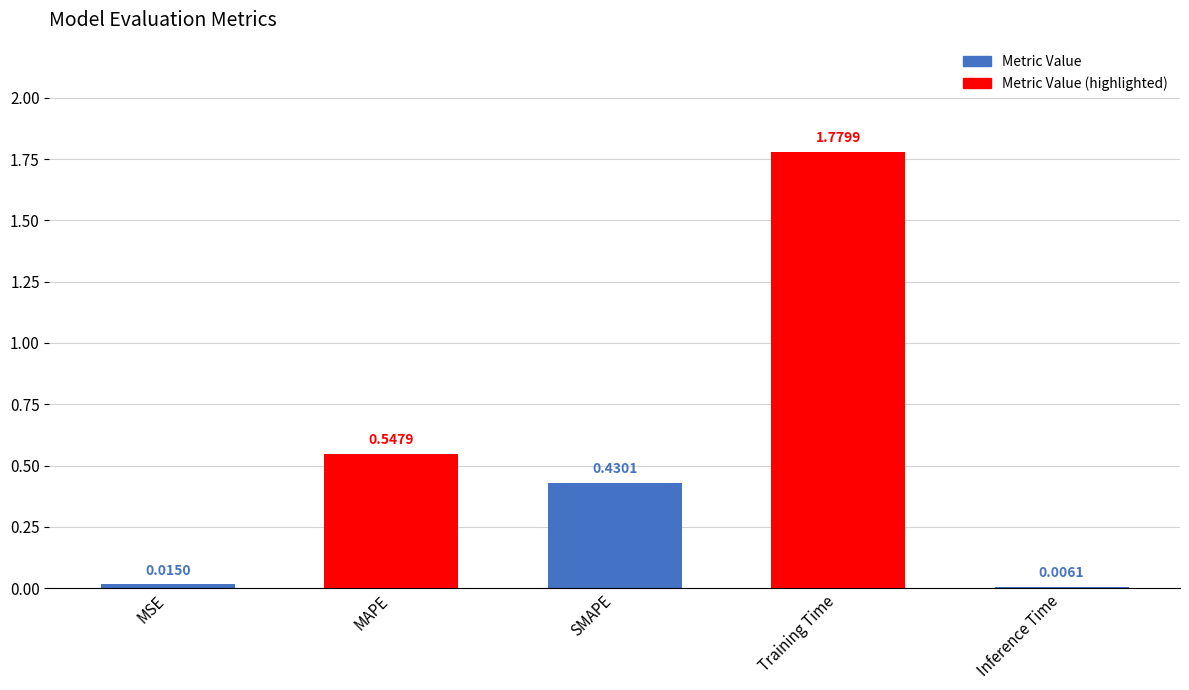

Between Training Time and MSE, which is larger?

Training Time